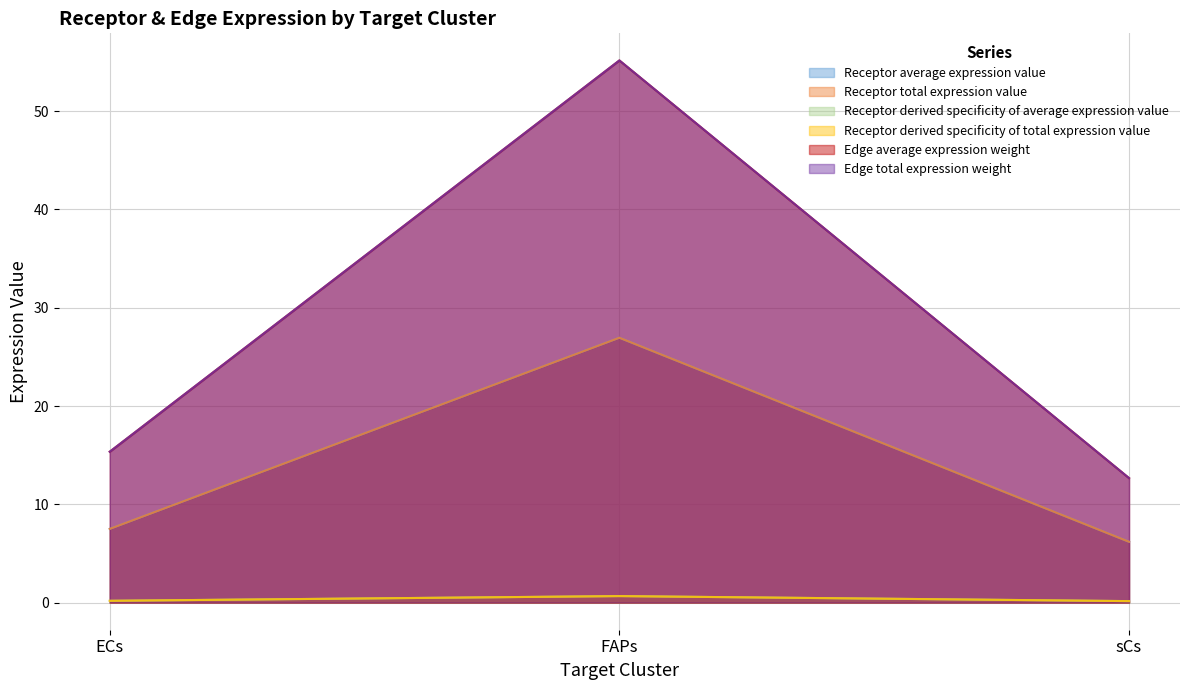

Reading right to left, transcribe all the data shown in this chart.

Receptor average expression value: sCs=6.2	FAPs=26.9	ECs=7.5
Receptor total expression value: sCs=6.2	FAPs=26.9	ECs=7.5
Receptor derived specificity of average expression value: sCs=0.2	FAPs=0.7	ECs=0.2
Receptor derived specificity of total expression value: sCs=0.2	FAPs=0.7	ECs=0.2
Edge average expression weight: sCs=12.7	FAPs=55.2	ECs=15.4
Edge total expression weight: sCs=12.7	FAPs=55.2	ECs=15.4